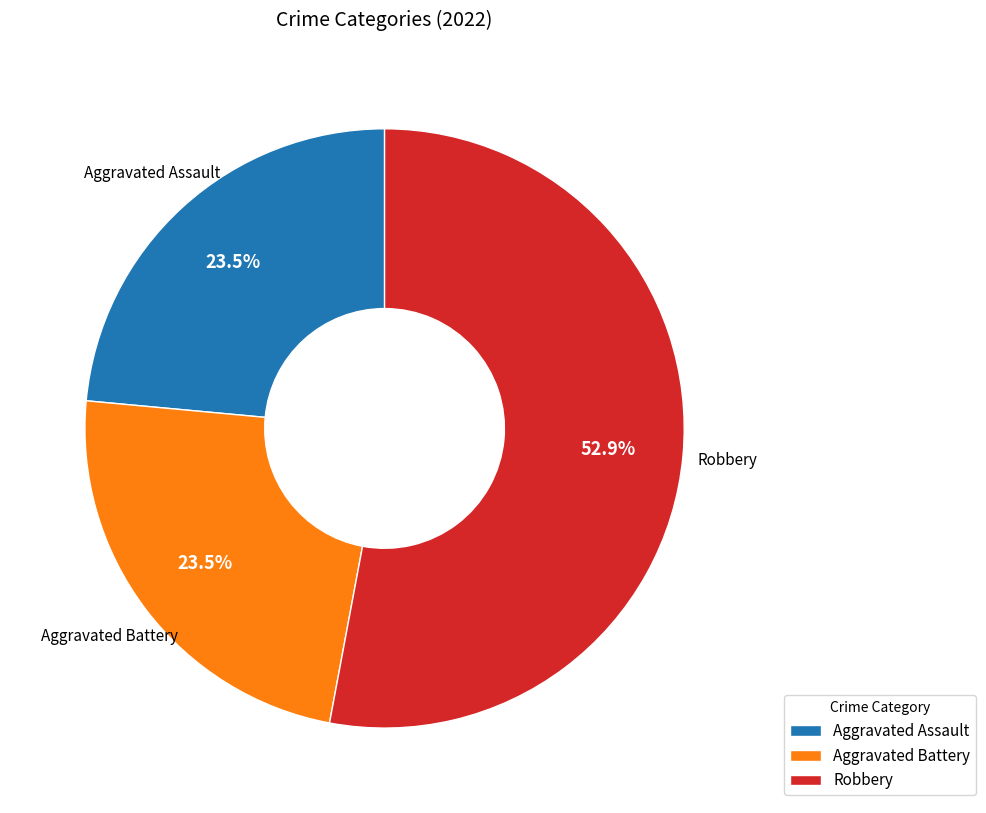

What percentage do Aggravated Battery and Robbery together represent?

76.5%